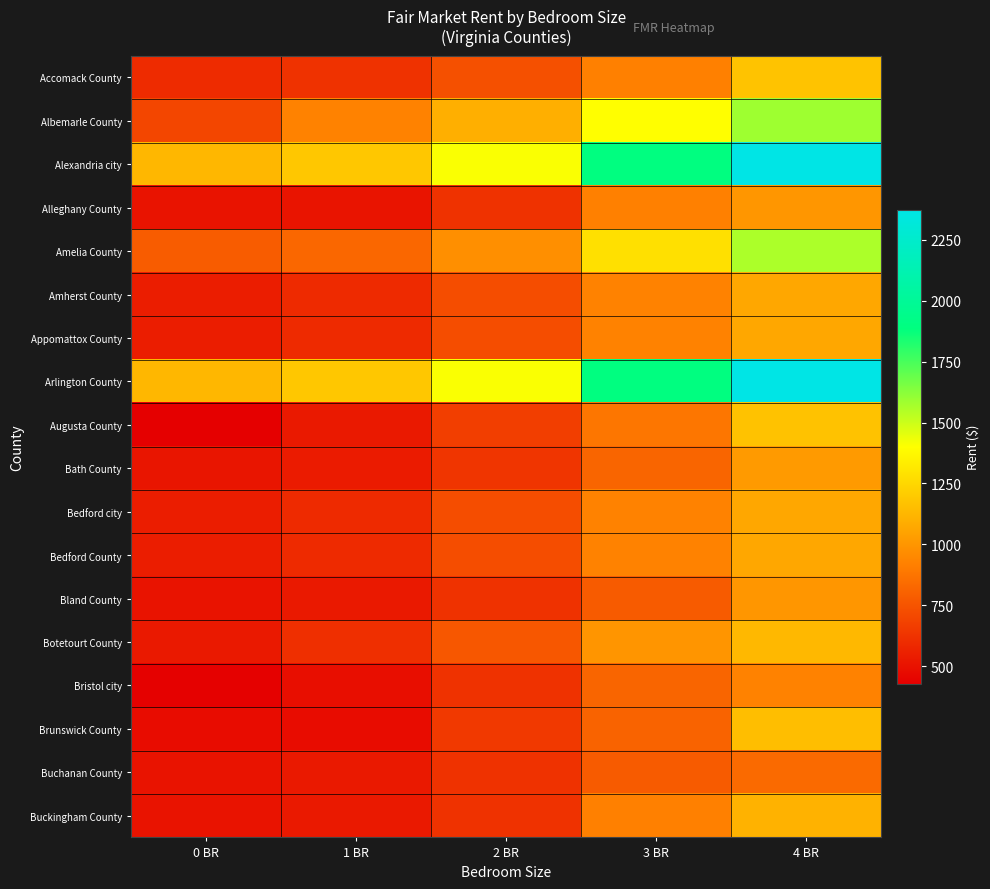

How many distinct data groups are displayed?

18